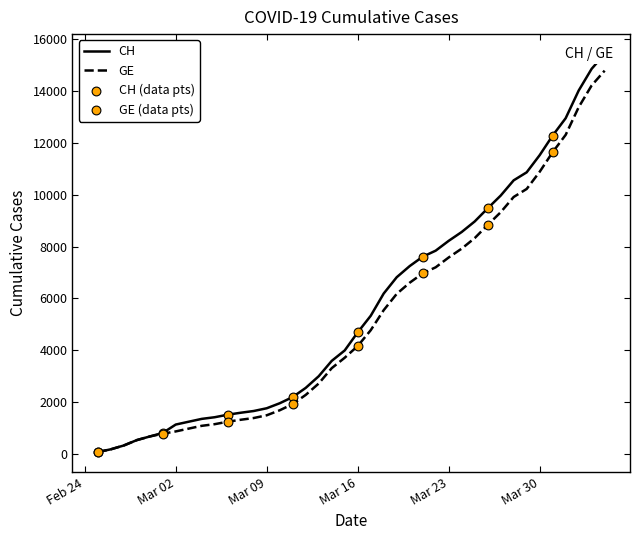

Is the value of GE at 2020-03-18 greater than the value of CH at 2020-03-02?

Yes